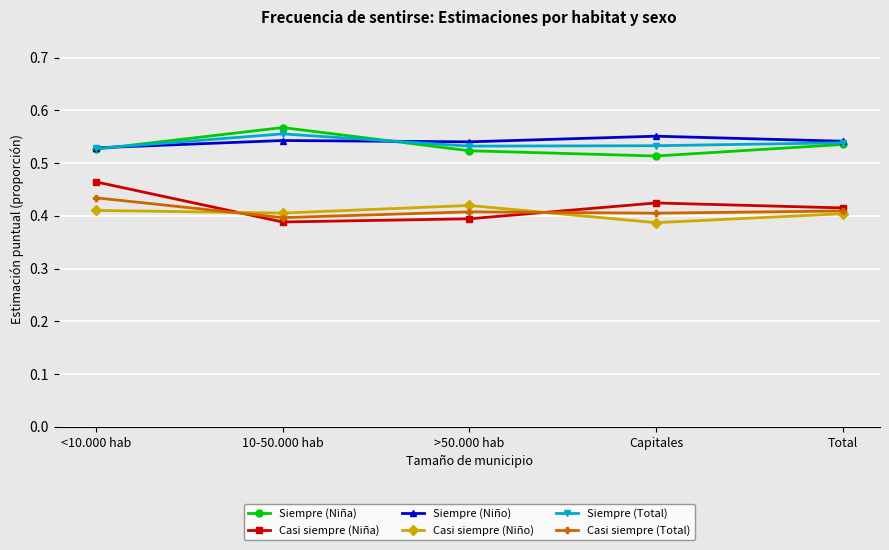

How many lines are shown in the chart?

6